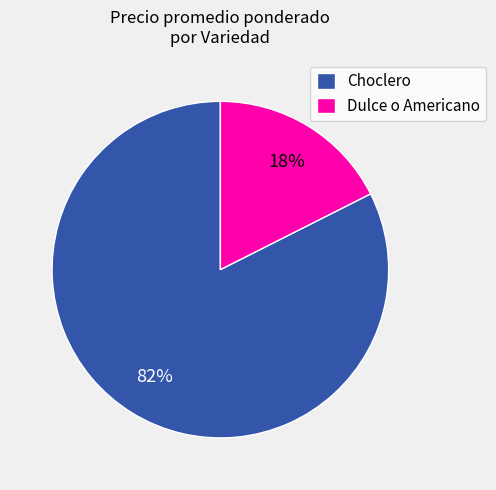

Which category has the biggest portion of the pie?

Choclero